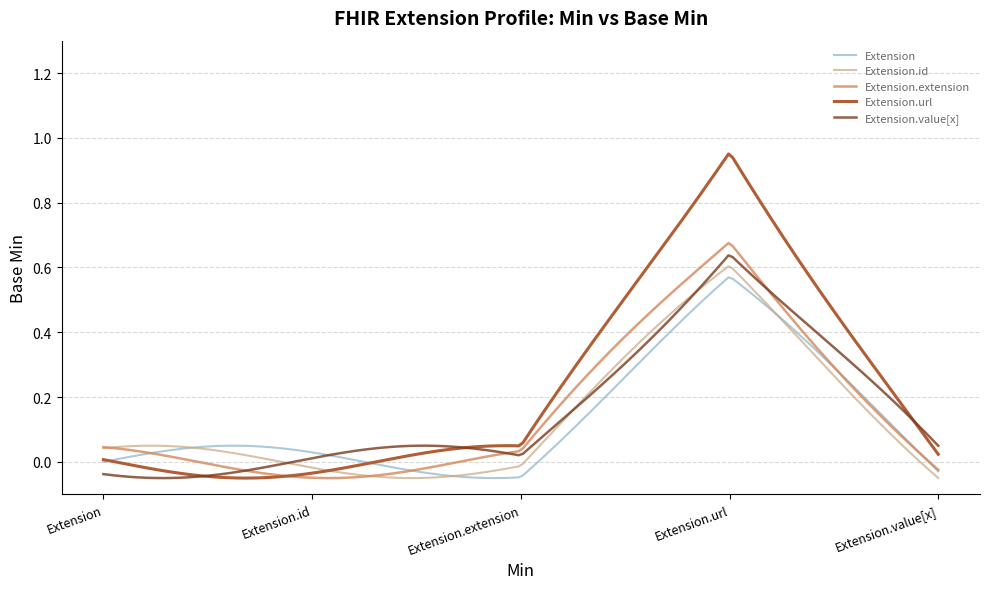

Which series has the widest spread of values?

Extension.url